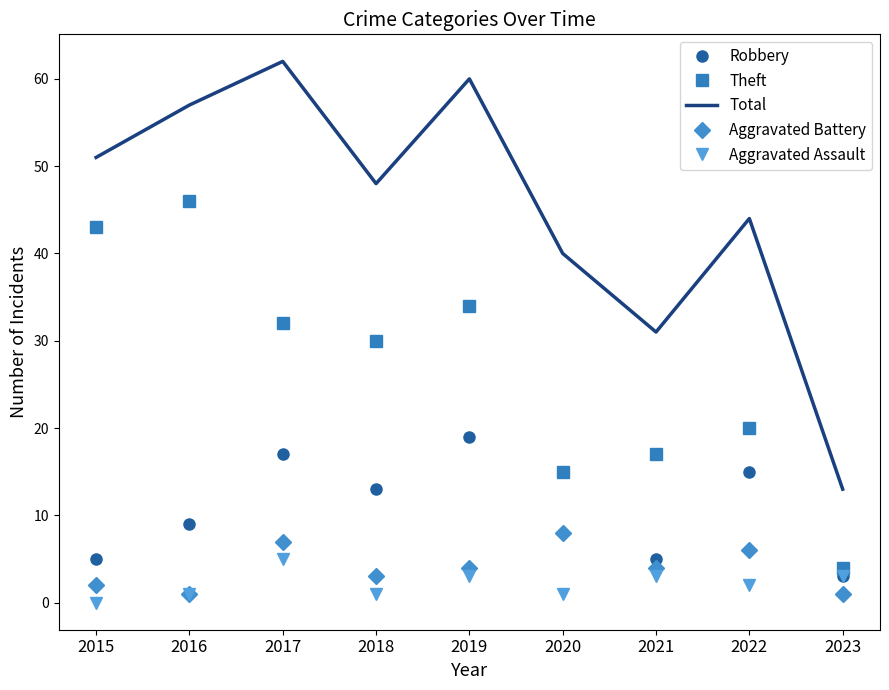

Rank the series by their maximum value, from lowest to highest.

Aggravated Assault, Aggravated Battery, Robbery, Theft, Total